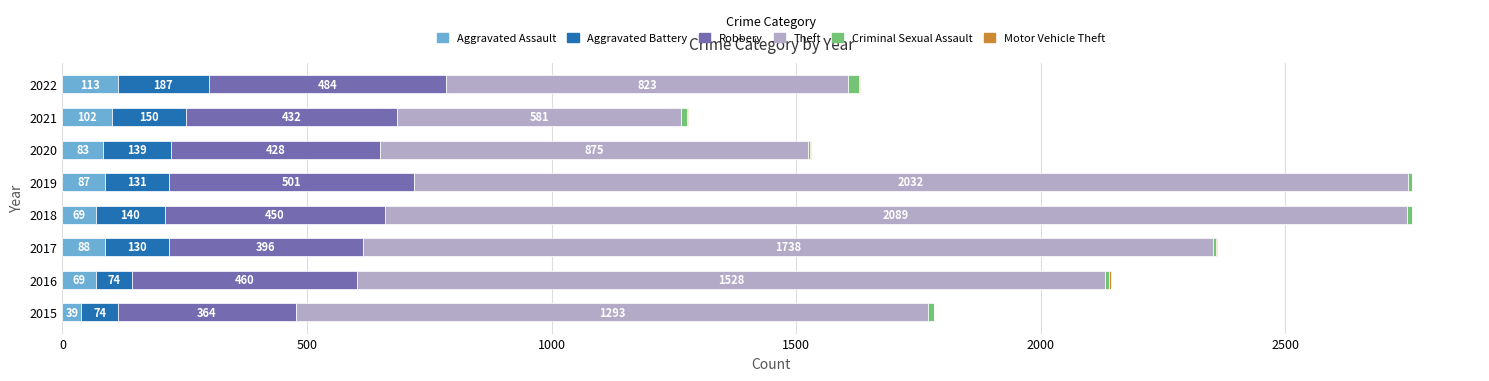

Reading right to left, what are all the values shown in this chart?

Aggravated Assault: 113	102	83	87	69	88	69	39
Aggravated Battery: 187	150	139	131	140	130	74	74
Robbery: 484	432	428	501	450	396	460	364
Theft: 823	581	875	2032	2089	1738	1528	1293
Criminal Sexual Assault: 21	11	3	7	11	7	8	11
Motor Vehicle Theft: 2	2	2	1	1	2	4	1